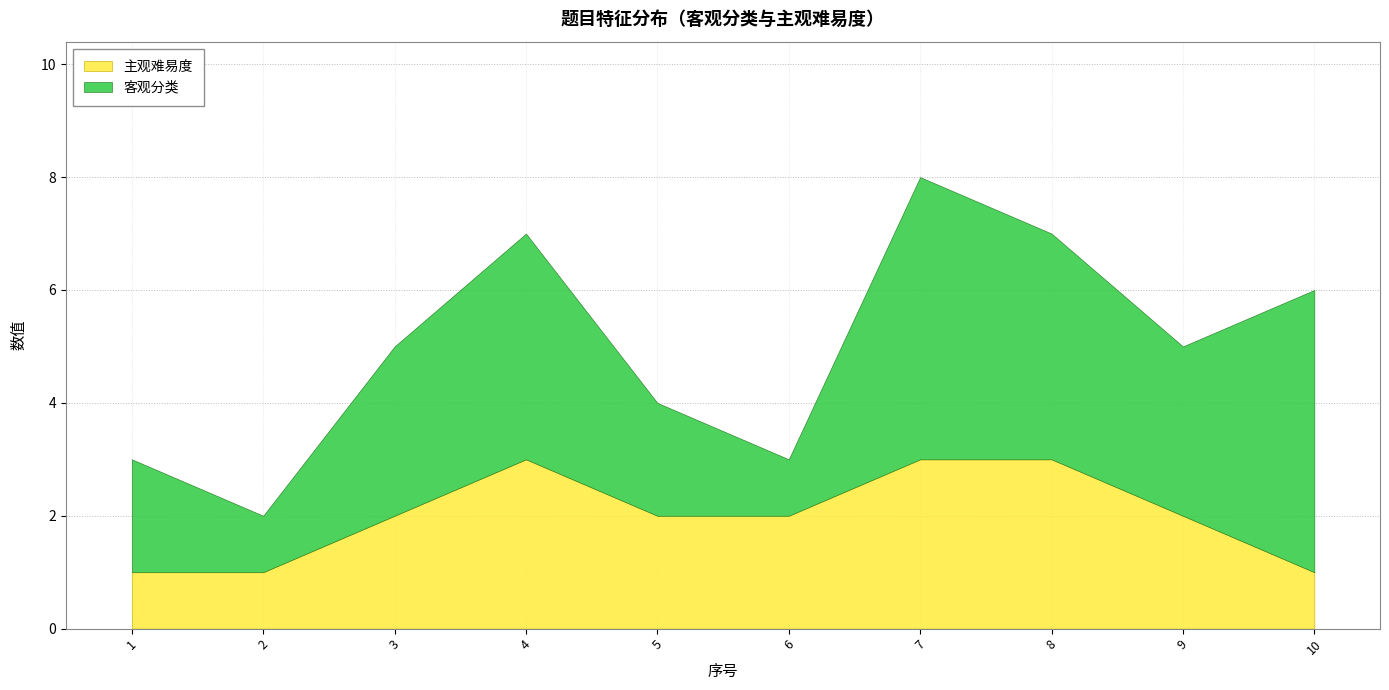

What is the difference between the maximum and minimum values in the 主观难易度 series?

2